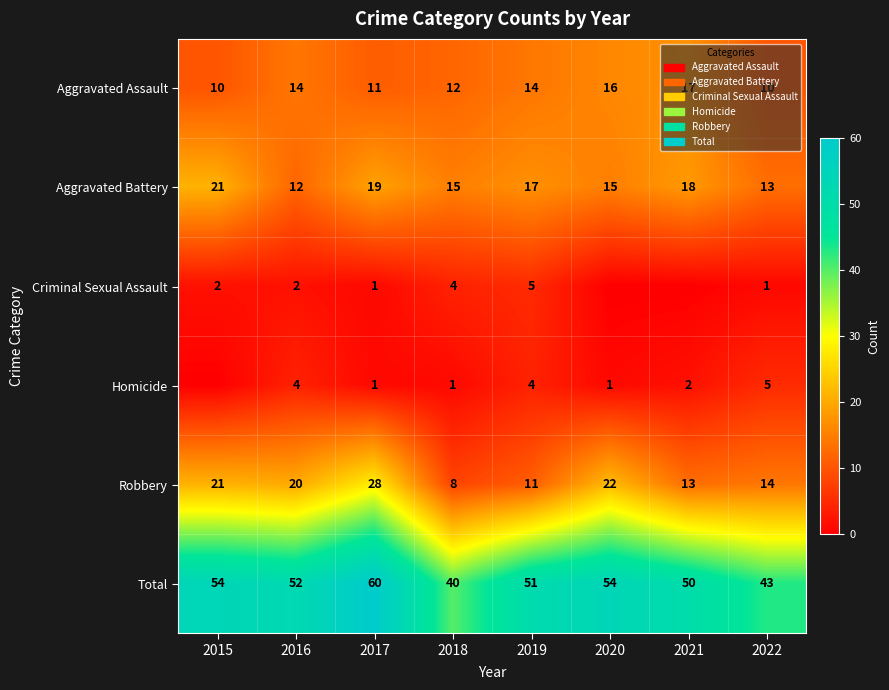

Where is Total nearest to the value 50?

2021